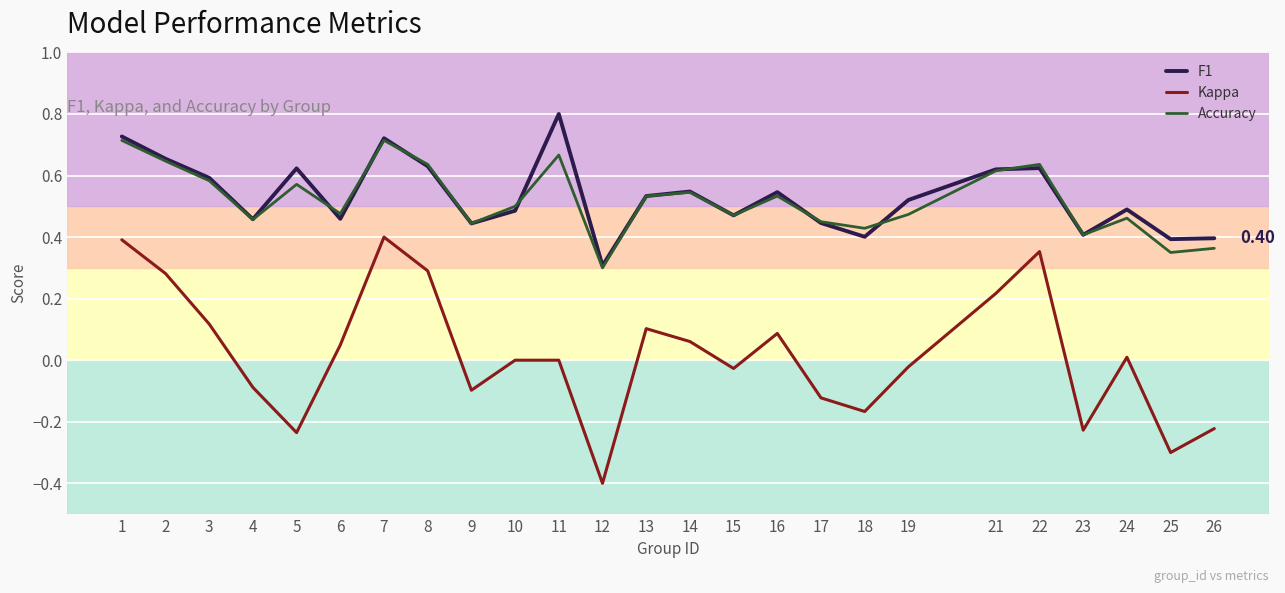

The value of Kappa at 22 is 0.4. True or false?

True